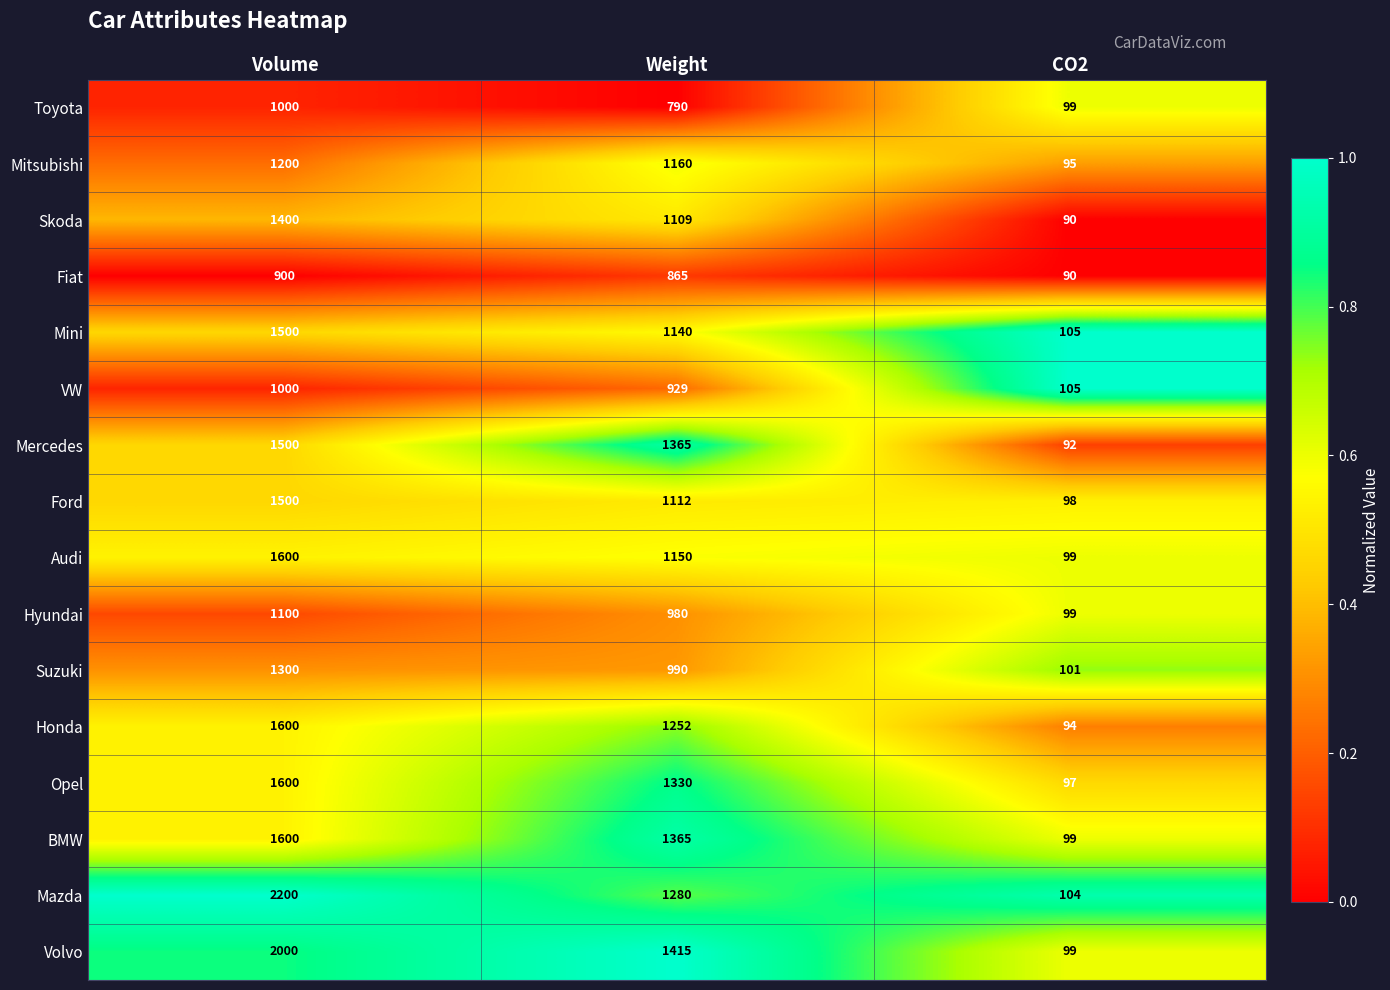

The Hyundai series shows 980 at Weight. True or false?

True